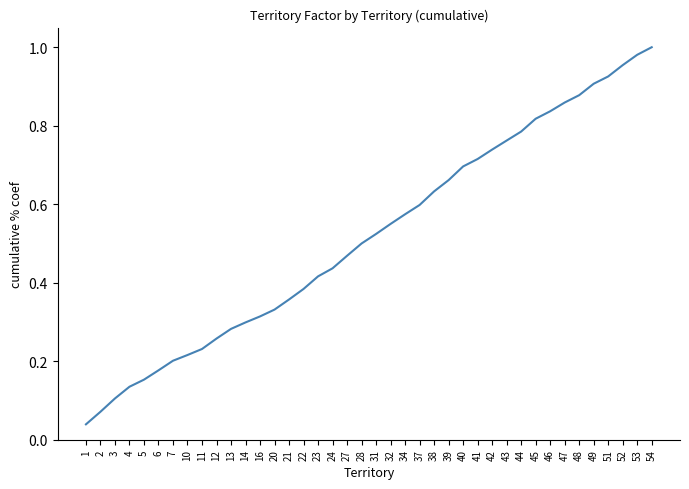

Between 20 and 13, which is larger?

20